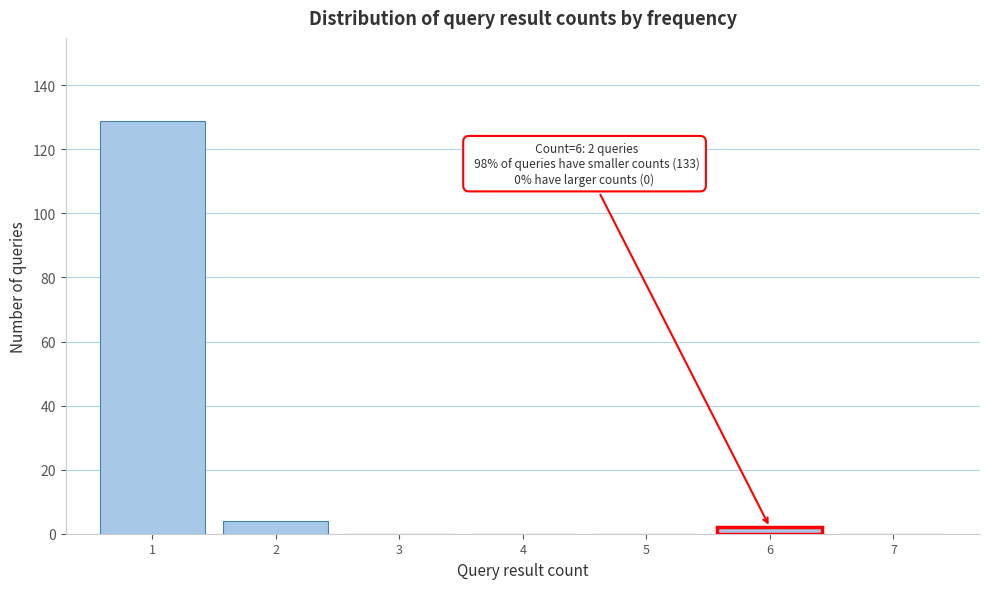

Over which range of the x-axis is the bar tallest?

0.5 to 1.5